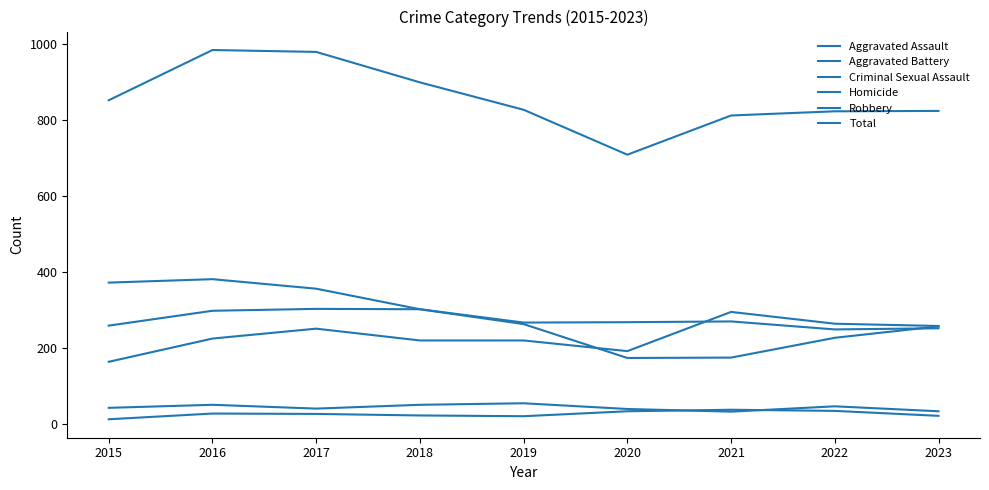

How many lines are shown in the chart?

6